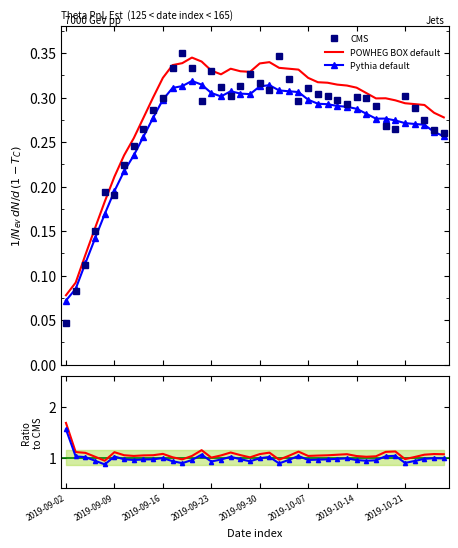

Is the value of CMS at 9 greater than the value of POWHEG BOX default at 2019-10-21?

Yes